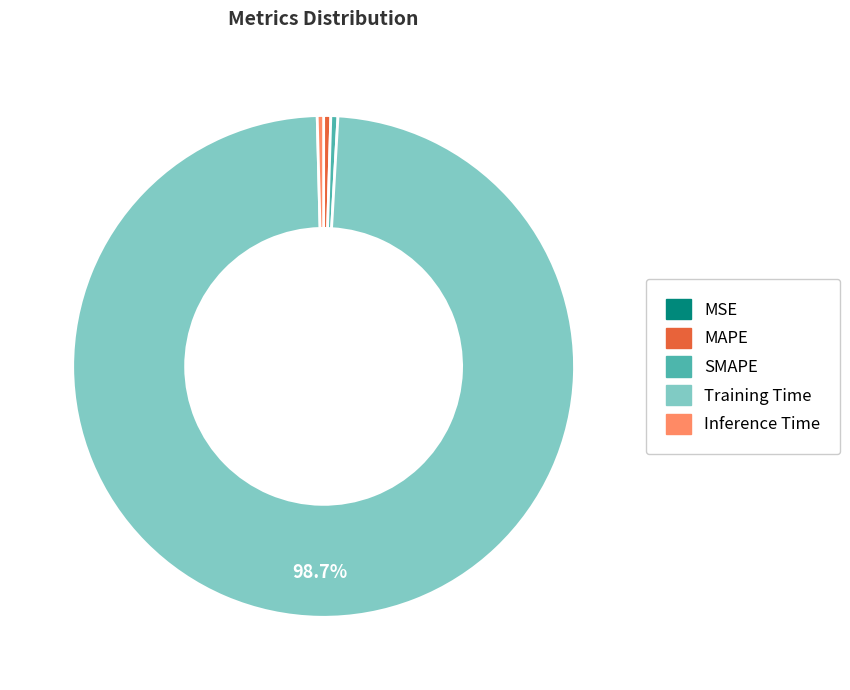

What is the majority slice?

Training Time